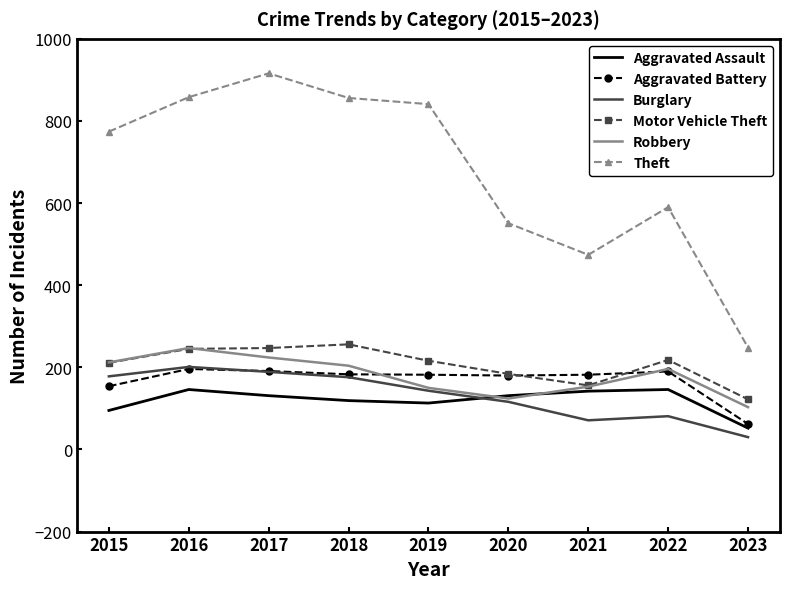

What is the difference between the Theft values at 2017 and 2019?

75